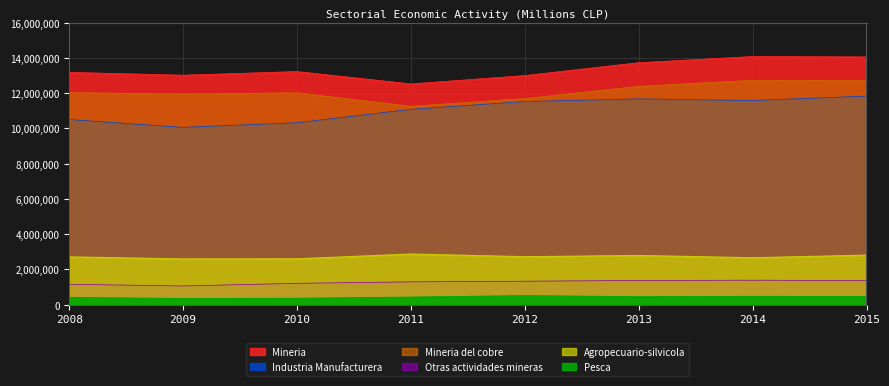

Reading right to left, what are all the values shown in this chart?

Agropecuario-silvicola: 2015=2809813	2014=2661805	2013=2791233	2012=2720976	2011=2873800	2010=2600616	2009=2594152	2008=2711422
Pesca: 2015=455764	2014=464834	2013=445996	2012=508312	2011=423222	2010=355050	2009=342788	2008=403102
Mineria del cobre: 2015=12725260	2014=12730087	2013=12389005	2012=11697473	2011=11255892	2010=12018881	2009=11958754	2008=12025189
Otras actividades mineras: 2015=1370004	2014=1387587	2013=1373453	2012=1329835	2011=1294297	2010=1210533	2009=1061447	2008=1156164
Industria Manufacturera: 2015=11832854	2014=11582120	2013=11673914	2012=11525647	2011=11082337	2010=10323354	2009=10059354	2008=10504180
Mineria: 2015=14056781	2014=14079583	2013=13729316	2012=12999697	2011=12524357	2010=13227558	2009=13020202	2008=13181353